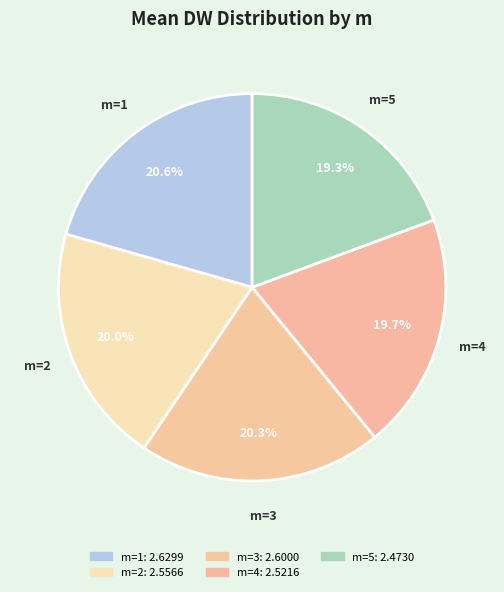

Combined, do m=4 and m=5 account for over 50%?

No